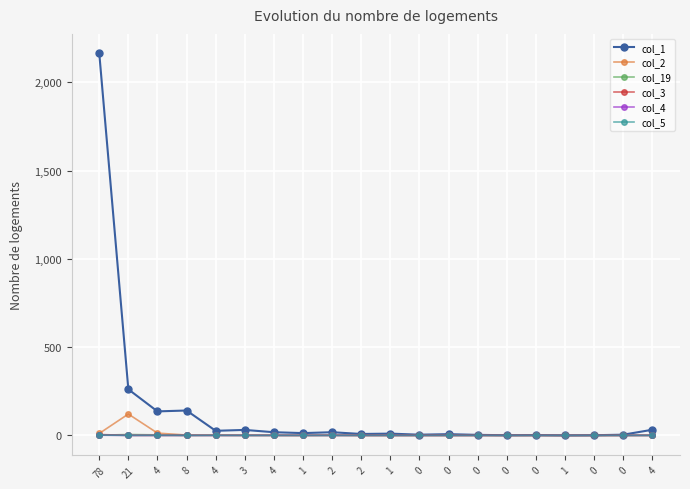

Between 4 and 0, which series saw the biggest shift?

col_1